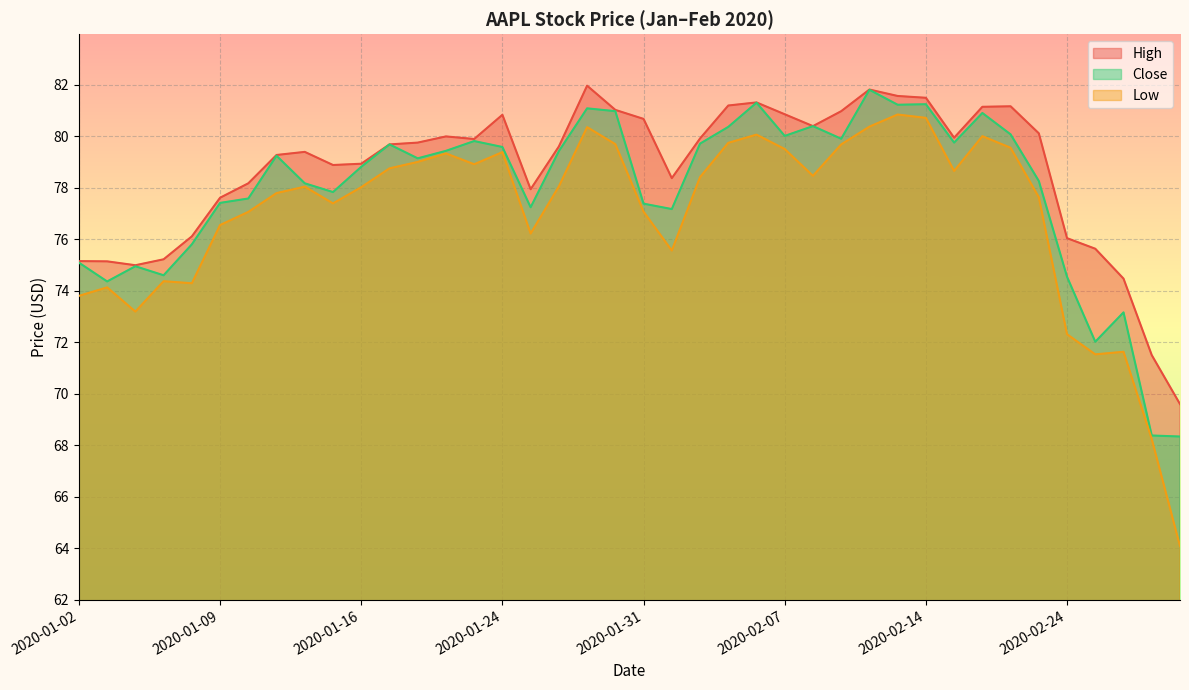

How many lines are shown in the chart?

3